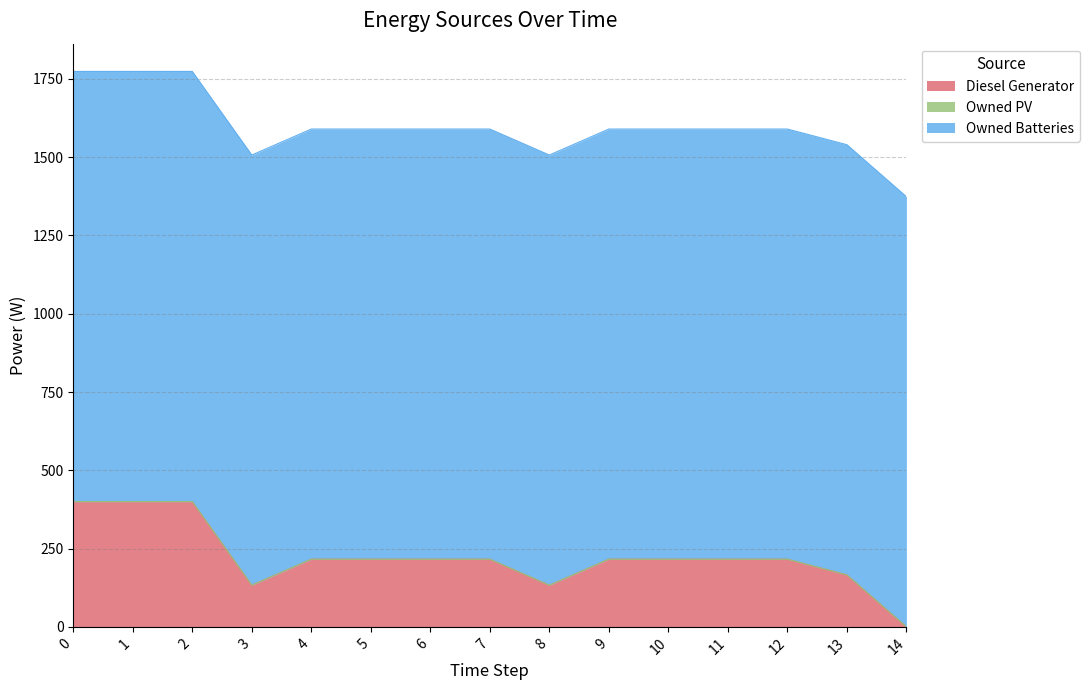

True or false: Owned Batteries and Diesel Generator intersect in this chart.

False